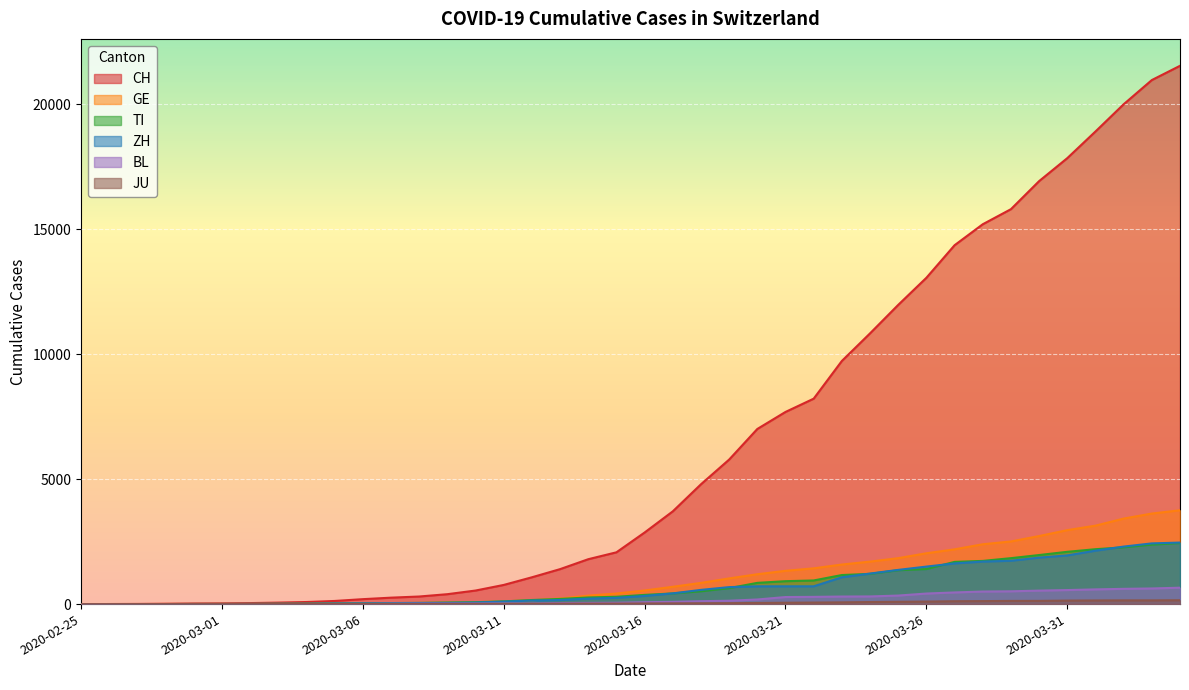

What is the difference between the GE values at 2020-02-26 and 2020-04-02?

3419